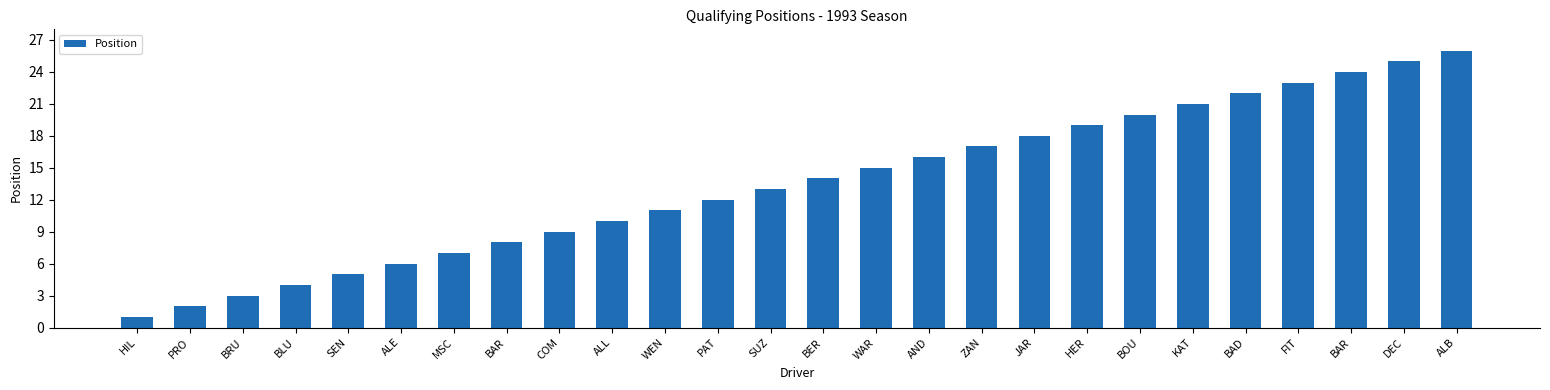

What is the average value?

14